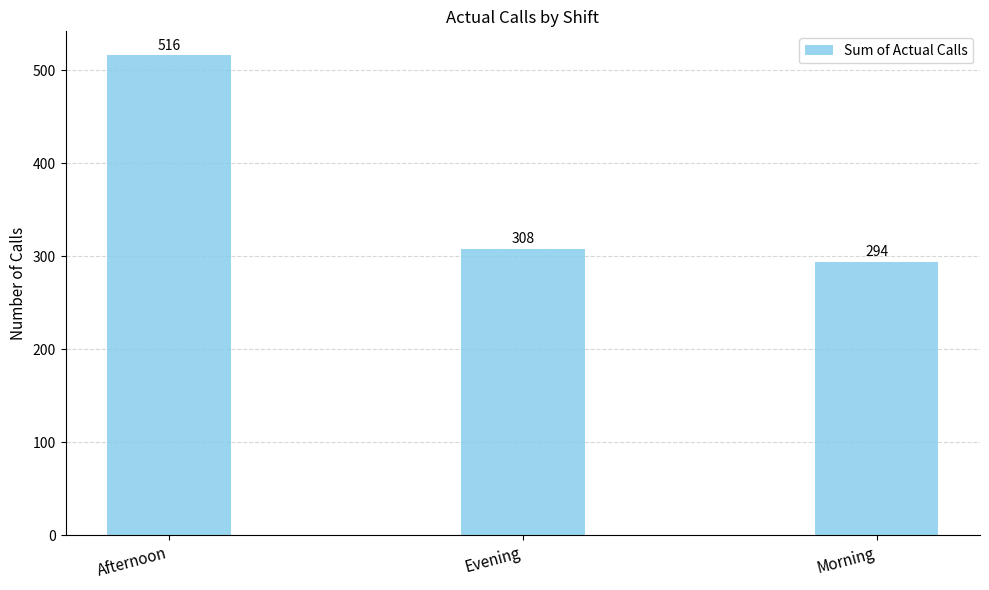

Rank the categories by value from lowest to highest.

Morning, Evening, Afternoon